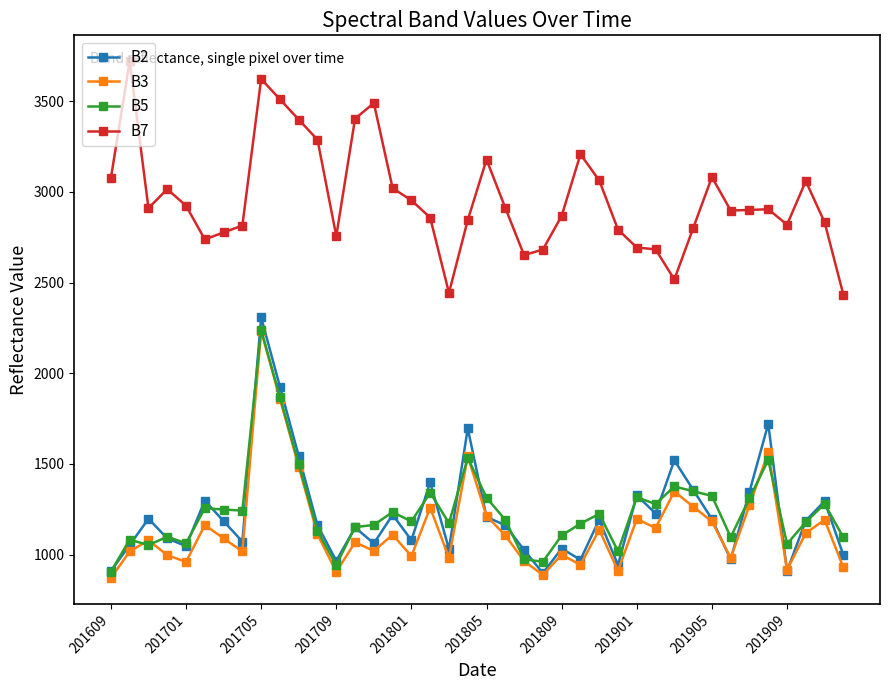

In B2, how many points are higher than both neighbors (excluding endpoints)?

13